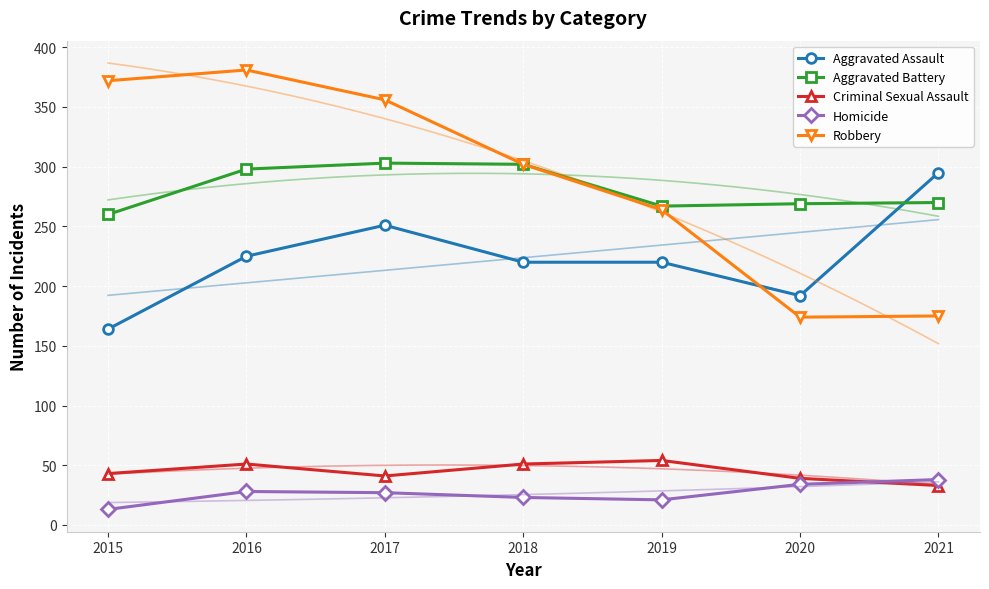

Where is the first local maximum for Homicide?

2016